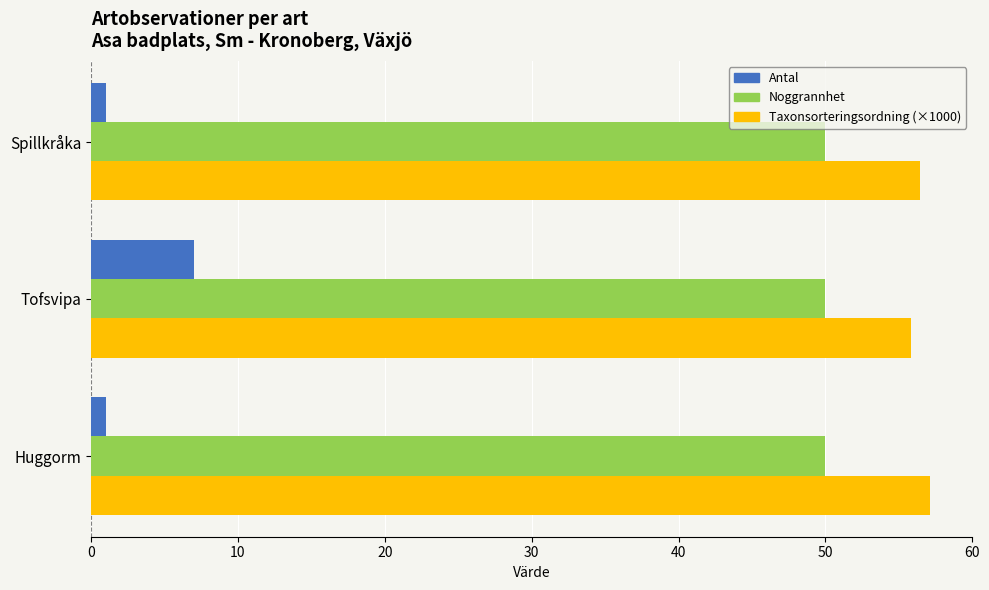

List the series in order of their peak value, highest first.

Taxonsorteringsordning (×1000), Noggrannhet, Antal